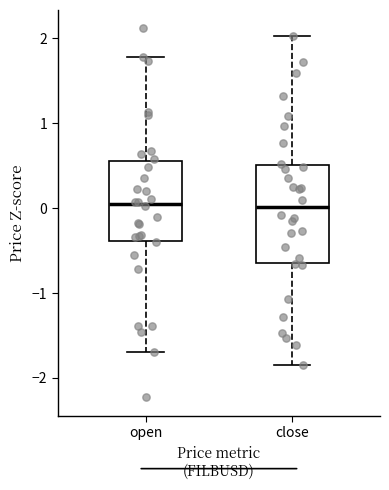

Where is the lower edge of the box for close on the y-axis? The values are not printed on the chart, so give them approximately, as read against the axis.

-0.6